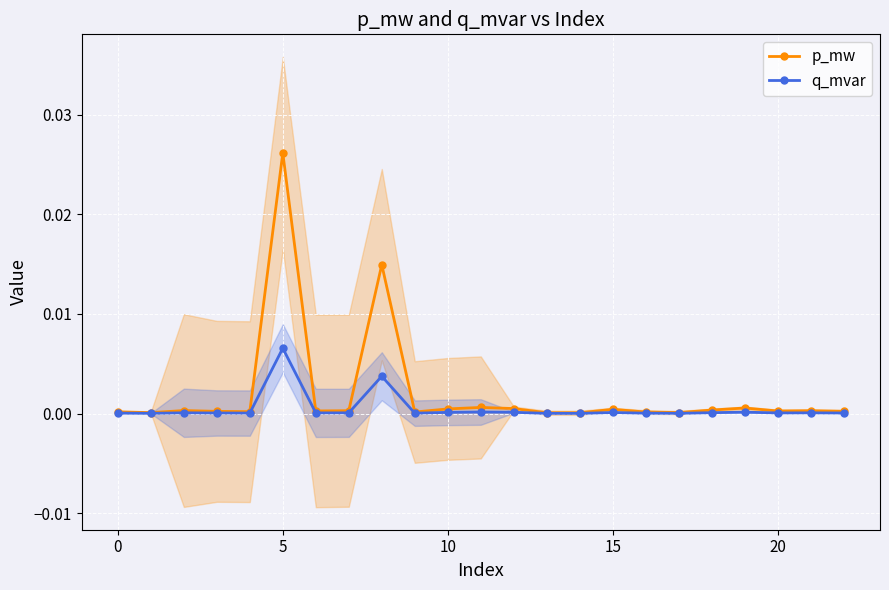

How many data points does each series have?

23